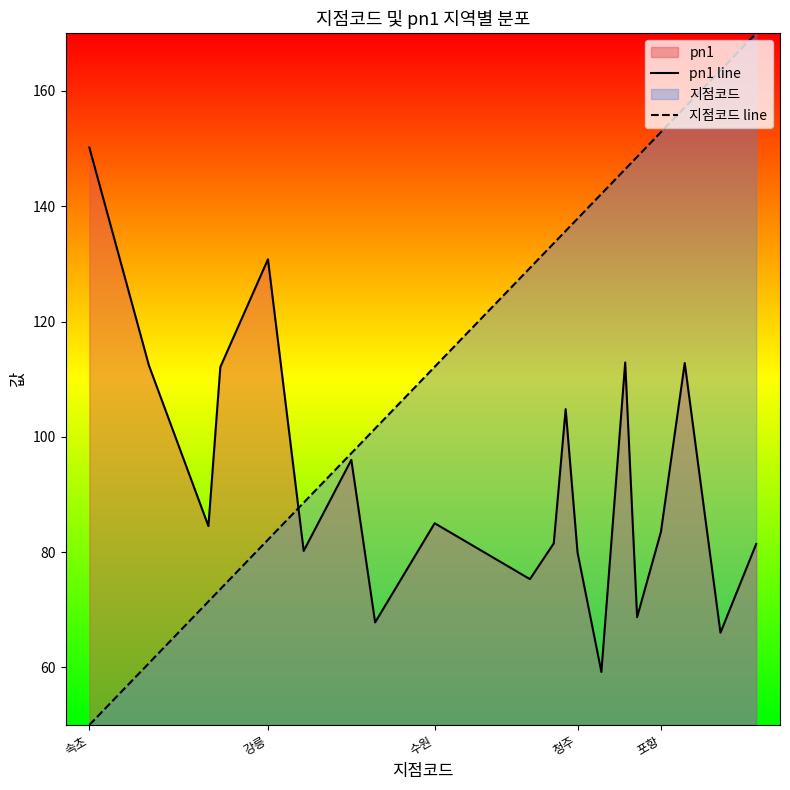

What is the total value across all series at 청주?

217.8